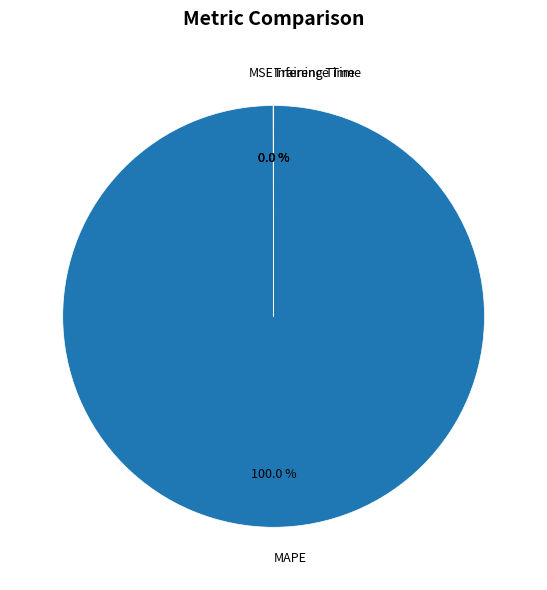

Which slice is the largest?

MAPE